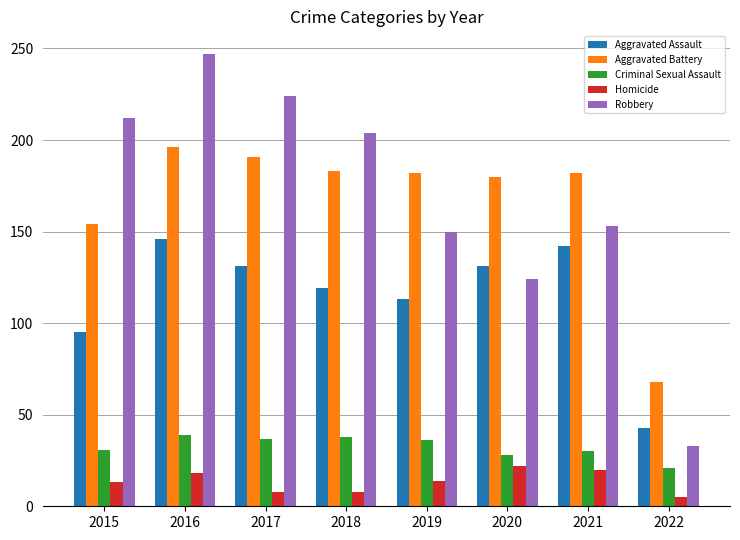

Count the number of categories in the chart.

8